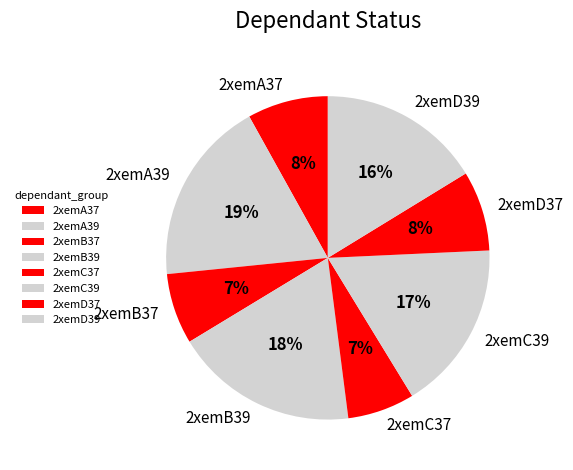

Does 2xemB39 account for over 50% of the chart?

No